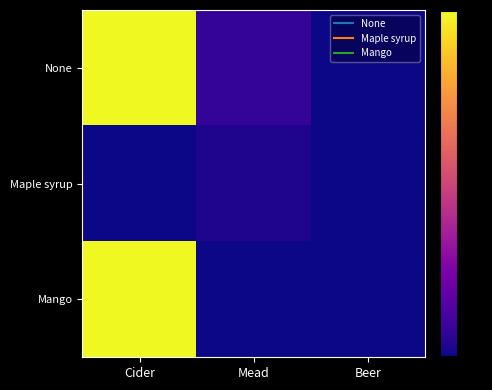

Which series changed the most between Cider and Mead?

Mango